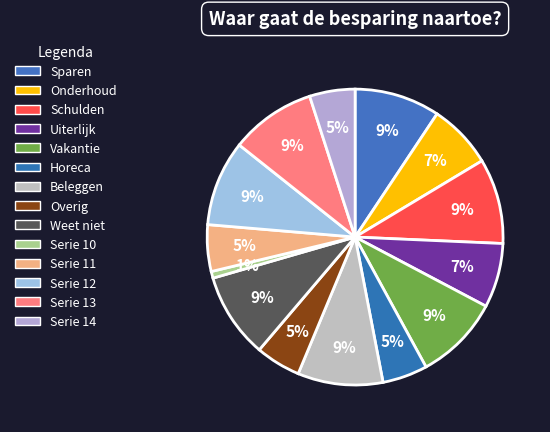

How many segments does this pie chart have?

14